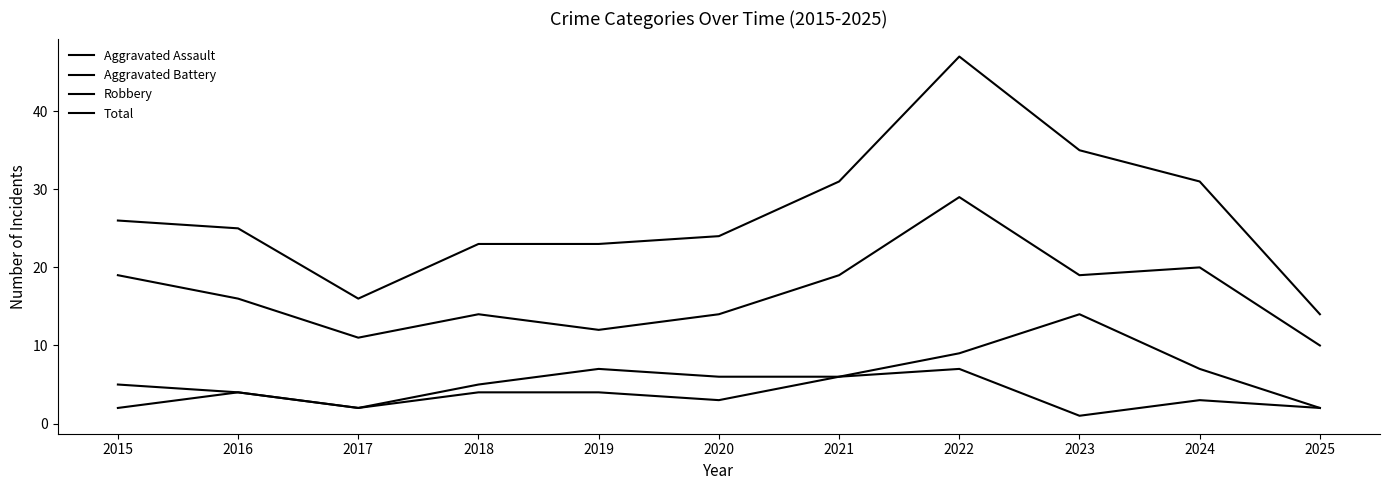

Reading left to right, what are all the values shown in this chart?

Aggravated Assault: 2015=2	2016=4	2017=2	2018=4	2019=4	2020=3	2021=6	2022=7	2023=1	2024=3	2025=2
Aggravated Battery: 2015=5	2016=4	2017=2	2018=5	2019=7	2020=6	2021=6	2022=9	2023=14	2024=7	2025=2
Robbery: 2015=19	2016=16	2017=11	2018=14	2019=12	2020=14	2021=19	2022=29	2023=19	2024=20	2025=10
Total: 2015=26	2016=25	2017=16	2018=23	2019=23	2020=24	2021=31	2022=47	2023=35	2024=31	2025=14